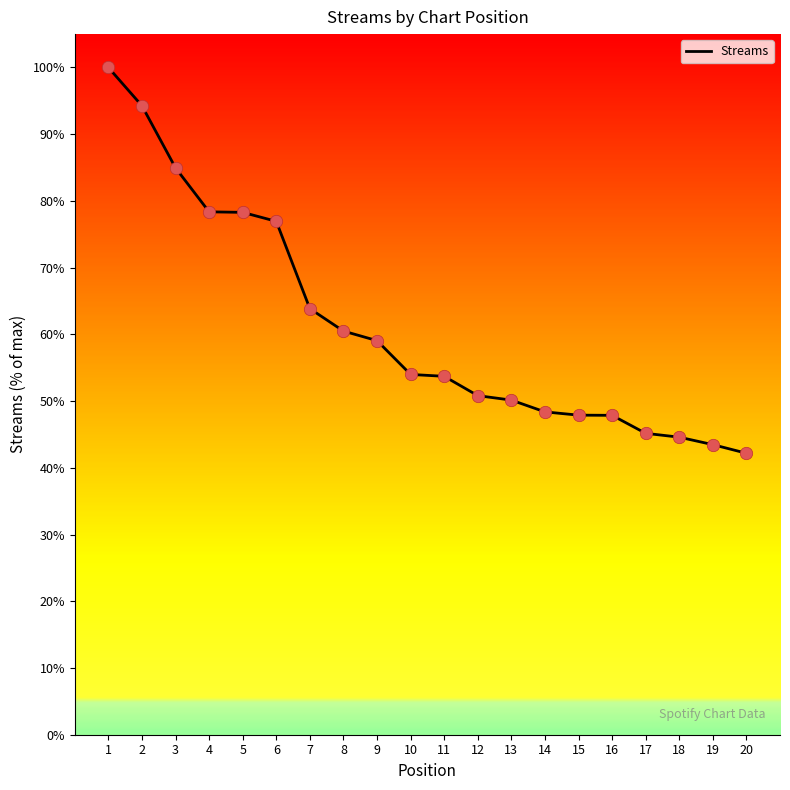

Approximately how many times larger is the value at 13 compared to 20?

1.2